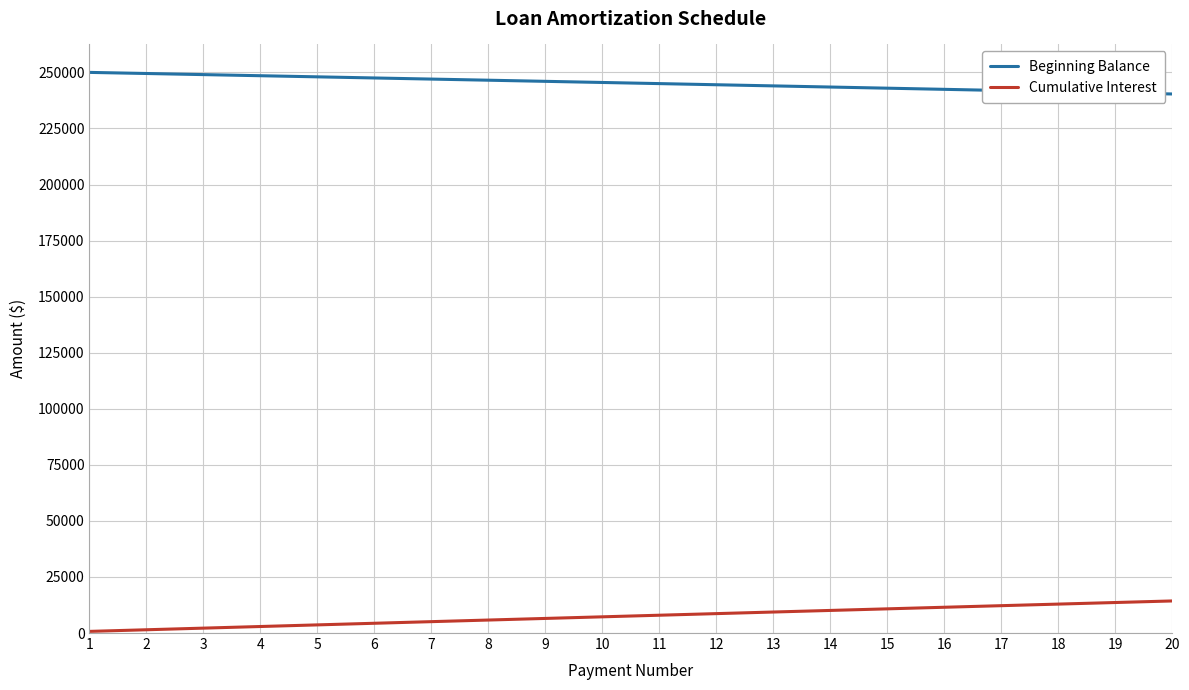

How many values in the Beginning Balance series are below 245506?

10